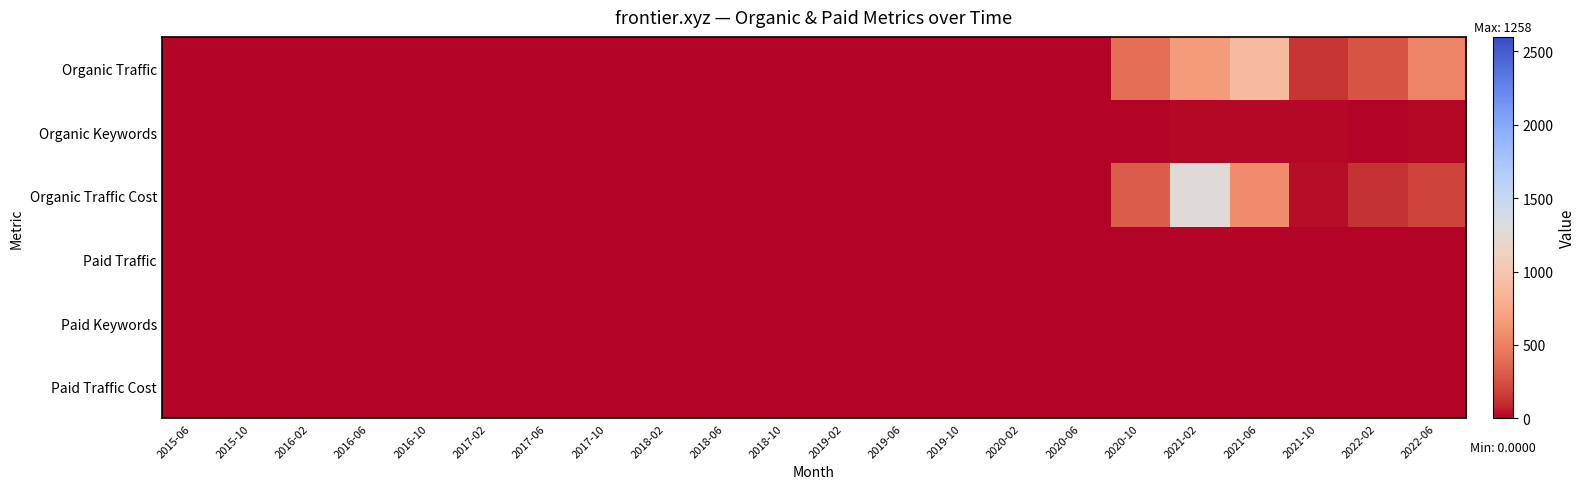

Reading left to right, list all the values displayed in this chart.

Organic Traffic: 2015-06=0	2015-10=0	2016-02=0	2016-06=0	2016-10=0	2017-02=0	2017-06=0	2017-10=0	2018-02=0	2018-06=0	2018-10=0	2019-02=0	2019-06=0	2019-10=0	2020-02=0	2020-06=6	2020-10=399	2021-02=666	2021-06=889	2021-10=133	2022-02=273	2022-06=513
Organic Keywords: 2015-06=0	2015-10=0	2016-02=0	2016-06=0	2016-10=0	2017-02=0	2017-06=0	2017-10=0	2018-02=0	2018-06=0	2018-10=0	2019-02=0	2019-06=0	2019-10=0	2020-02=0	2020-06=1	2020-10=7	2021-02=12	2021-06=11	2021-10=20	2022-02=8	2022-06=18
Organic Traffic Cost: 2015-06=0	2015-10=0	2016-02=0	2016-06=0	2016-10=0	2017-02=0	2017-06=0	2017-10=0	2018-02=0	2018-06=0	2018-10=0	2019-02=0	2019-06=0	2019-10=0	2020-02=0	2020-06=0	2020-10=306	2021-02=1258	2021-06=559	2021-10=23	2022-02=127	2022-06=196
Paid Traffic: 2015-06=0	2015-10=0	2016-02=0	2016-06=0	2016-10=0	2017-02=0	2017-06=0	2017-10=0	2018-02=0	2018-06=0	2018-10=0	2019-02=0	2019-06=0	2019-10=0	2020-02=0	2020-06=0	2020-10=0	2021-02=0	2021-06=0	2021-10=0	2022-02=0	2022-06=0
Paid Keywords: 2015-06=0	2015-10=0	2016-02=0	2016-06=0	2016-10=0	2017-02=0	2017-06=0	2017-10=0	2018-02=0	2018-06=0	2018-10=0	2019-02=0	2019-06=0	2019-10=0	2020-02=0	2020-06=0	2020-10=0	2021-02=0	2021-06=0	2021-10=0	2022-02=0	2022-06=0
Paid Traffic Cost: 2015-06=0	2015-10=0	2016-02=0	2016-06=0	2016-10=0	2017-02=0	2017-06=0	2017-10=0	2018-02=0	2018-06=0	2018-10=0	2019-02=0	2019-06=0	2019-10=0	2020-02=0	2020-06=0	2020-10=0	2021-02=0	2021-06=0	2021-10=0	2022-02=0	2022-06=0